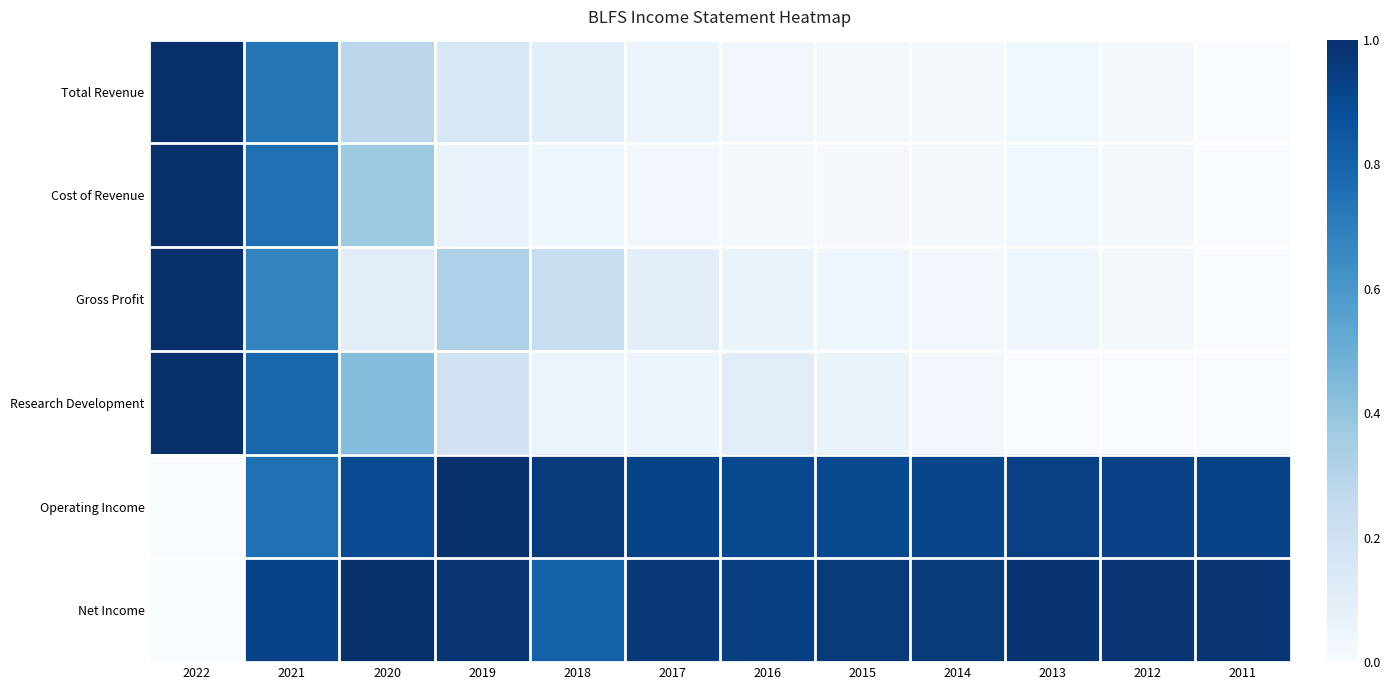

Reading left to right, what are all the values shown in this chart?

Total Revenue: 2022=1.0	2021=0.7	2020=0.3	2019=0.2	2018=0.1	2017=0.1	2016=0.0	2015=0.0	2014=0.0	2013=0.0	2012=0.0	2011=0.0
Cost of Revenue: 2022=1.0	2021=0.8	2020=0.4	2019=0.1	2018=0.0	2017=0.0	2016=0.0	2015=0.0	2014=0.0	2013=0.0	2012=0.0	2011=0.0
Gross Profit: 2022=1.0	2021=0.7	2020=0.1	2019=0.3	2018=0.2	2017=0.1	2016=0.1	2015=0.0	2014=0.0	2013=0.0	2012=0.0	2011=0.0
Research Development: 2022=1.0	2021=0.8	2020=0.4	2019=0.2	2018=0.1	2017=0.0	2016=0.1	2015=0.1	2014=0.0	2013=0.0	2012=0.0	2011=0.0
Operating Income: 2022=0.0	2021=0.8	2020=0.9	2019=1.0	2018=1.0	2017=0.9	2016=0.9	2015=0.9	2014=0.9	2013=0.9	2012=0.9	2011=0.9
Net Income: 2022=0.0	2021=0.9	2020=1.0	2019=1.0	2018=0.8	2017=1.0	2016=0.9	2015=1.0	2014=1.0	2013=1.0	2012=1.0	2011=1.0